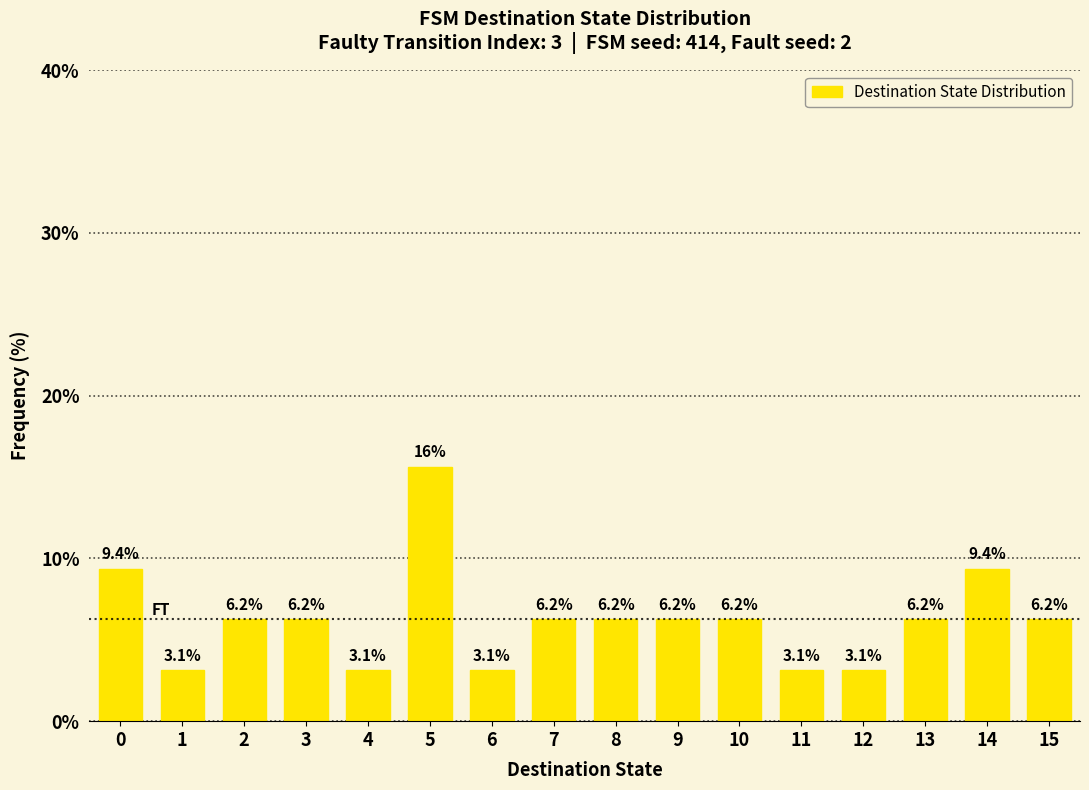

At which category does the chart reach its peak across all series?

5